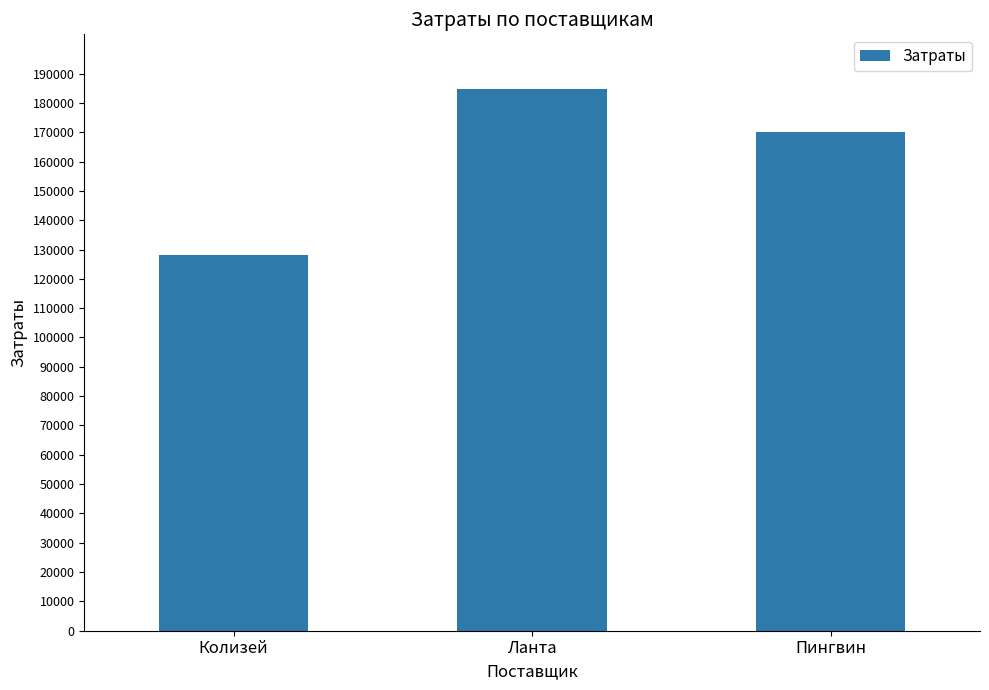

What position from the right is Колизей?

3